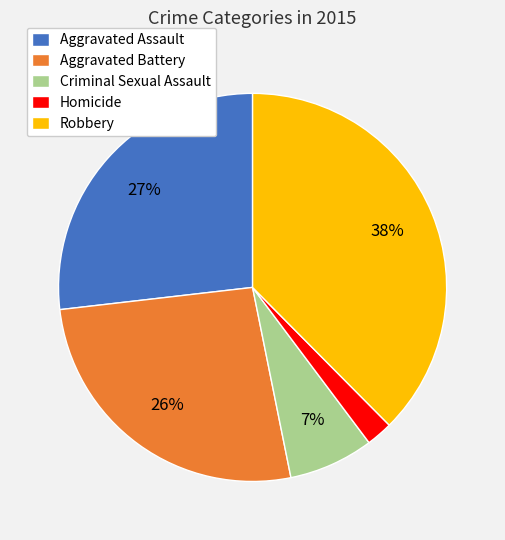

Do Aggravated Assault and Aggravated Battery together represent more than half of the pie?

Yes